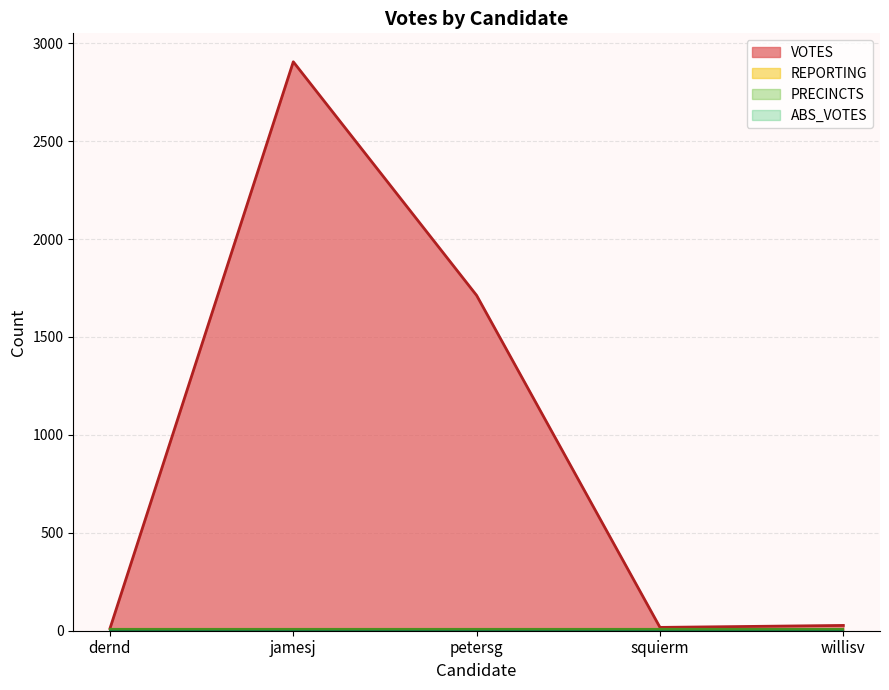

Reading right to left, list all the values displayed in this chart.

VOTES: 27	17	1712	2905	11
ABS_VOTES: 0	0	0	0	0
REPORTING: 11	11	11	11	11
PRECINCTS: 11	11	11	11	11